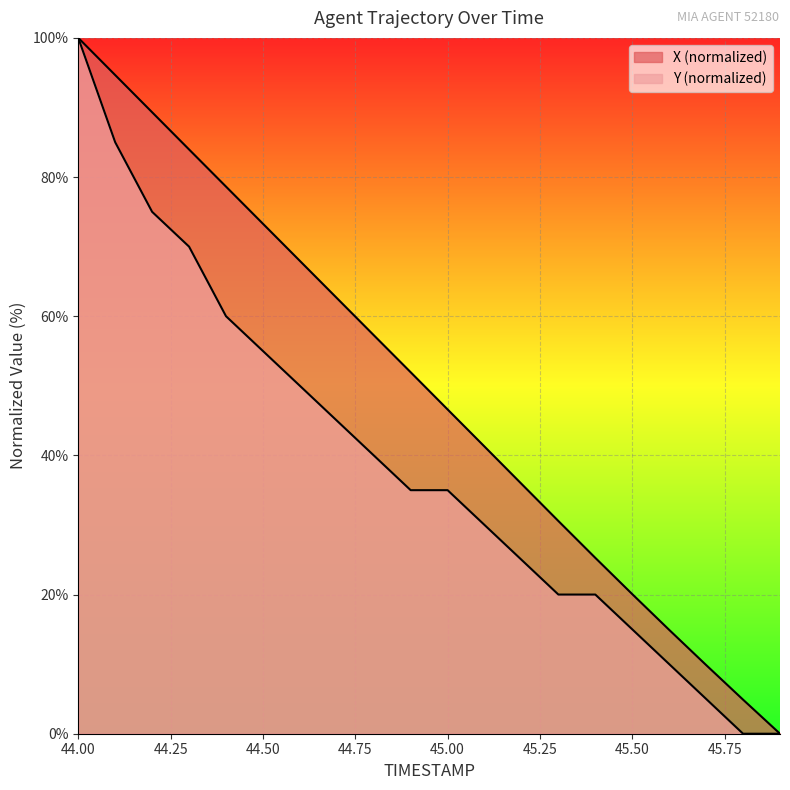

True or false: Y and X intersect in this chart.

False